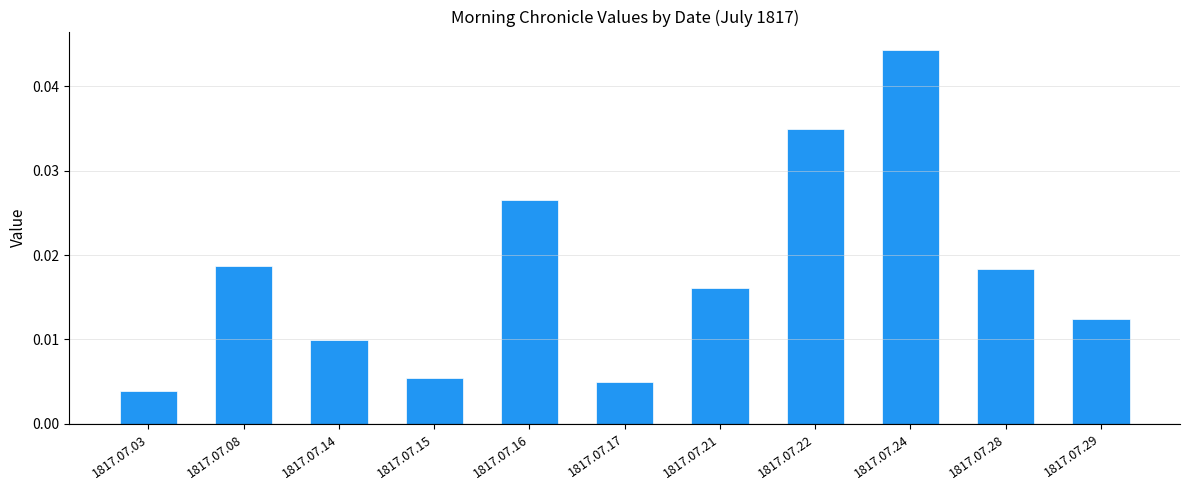

Are the bars horizontal?

No